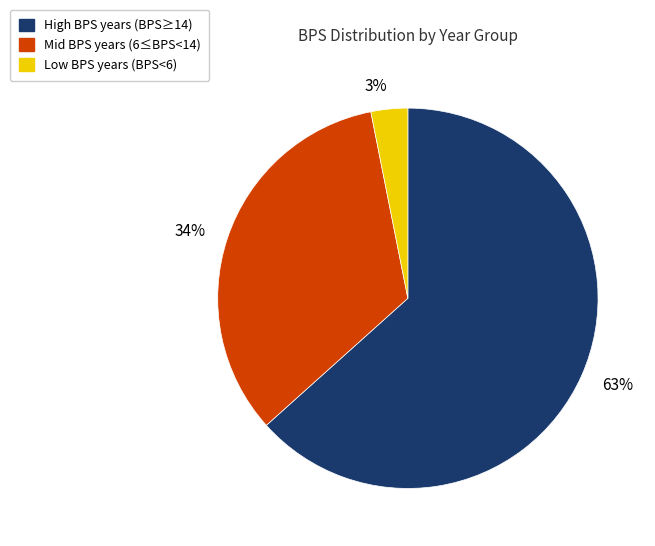

Which has a higher value, 3% or 34%?

34%